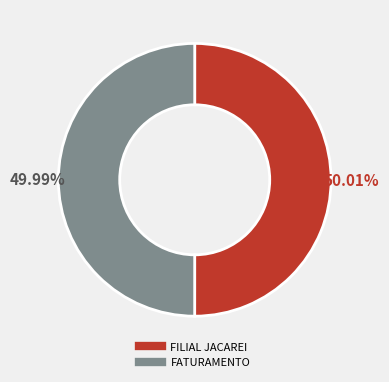

To the nearest percent, what percentage of the pie is FILIAL JACAREI?

50%